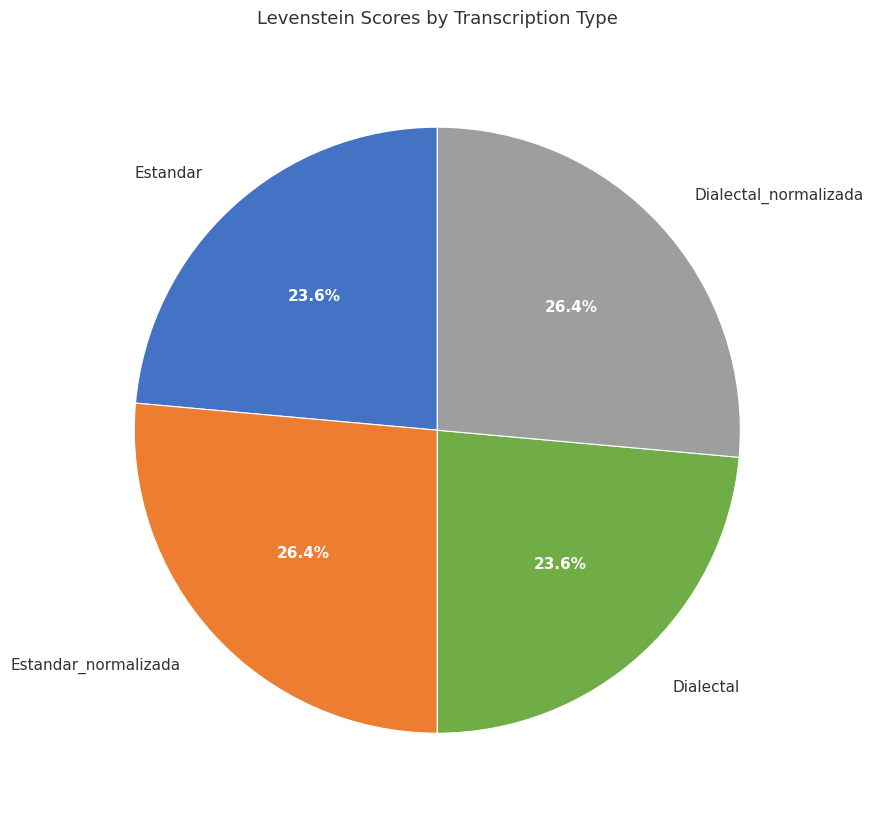

To the nearest percent, what percentage of the pie is Estandar_normalizada?

26%